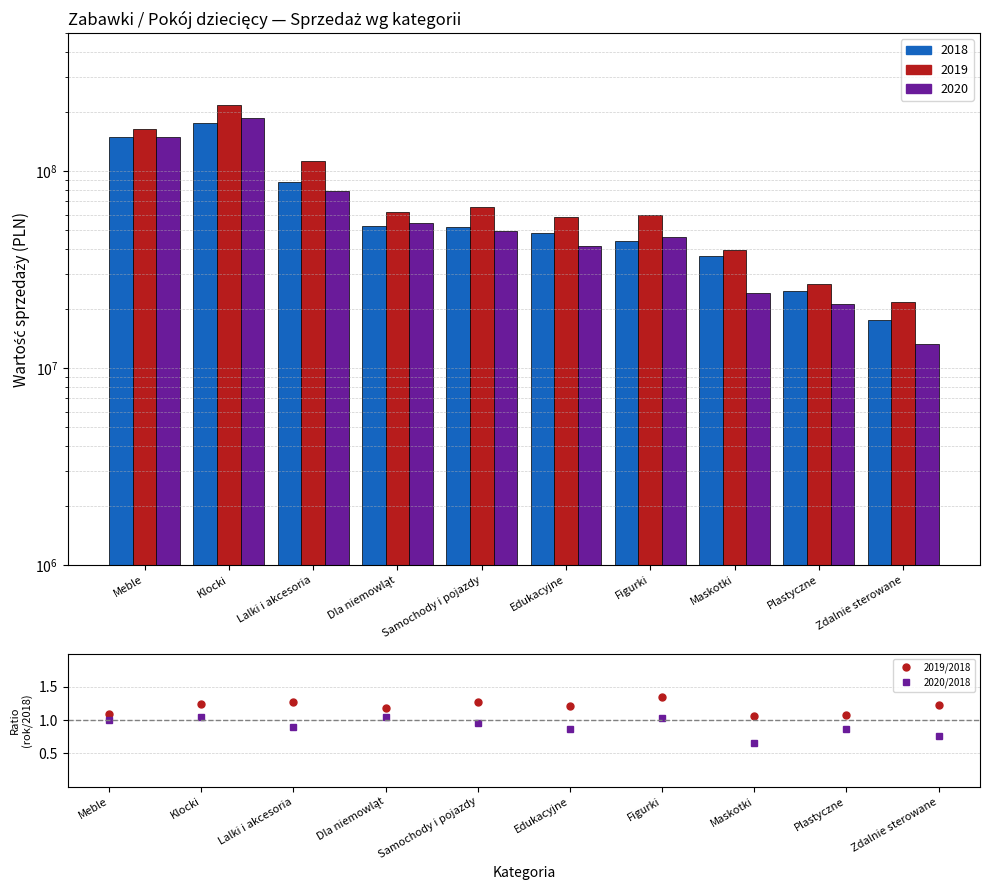

What is the label of the 10th bar from the left?

Zdalnie sterowane